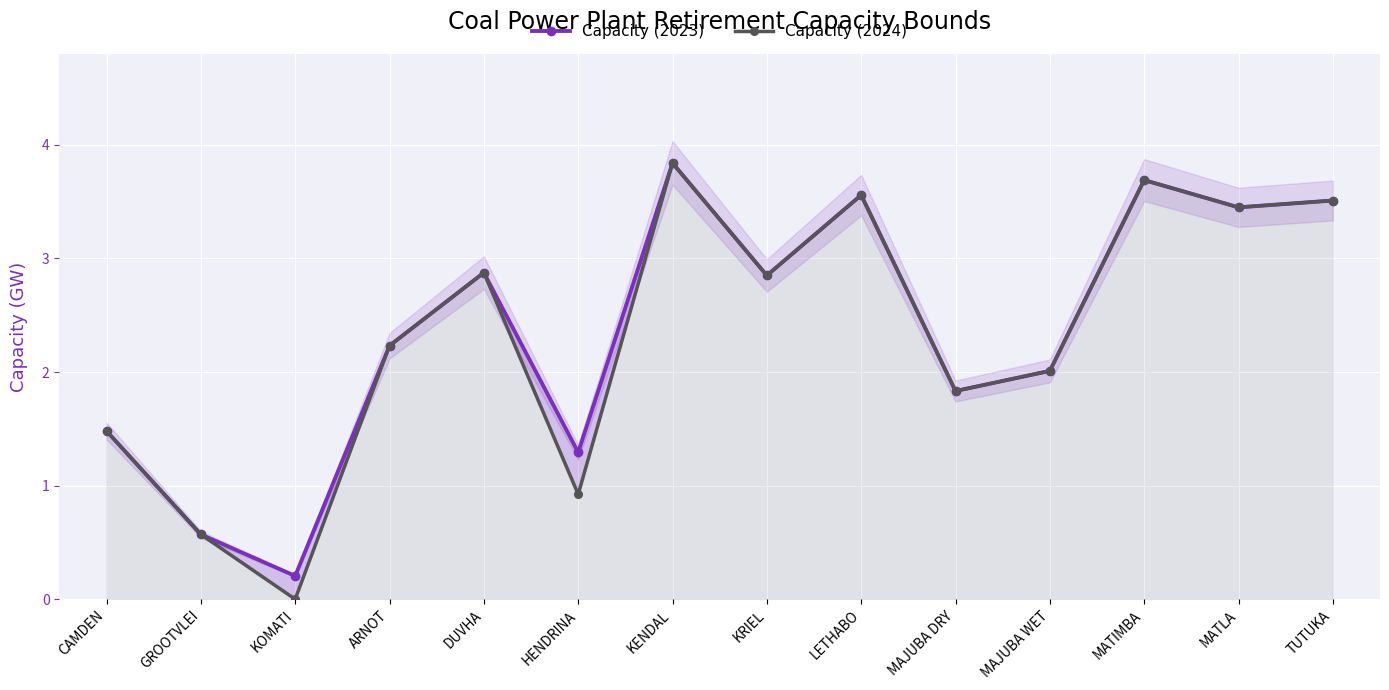

How many positive values does the Capacity (2024) series have?

13